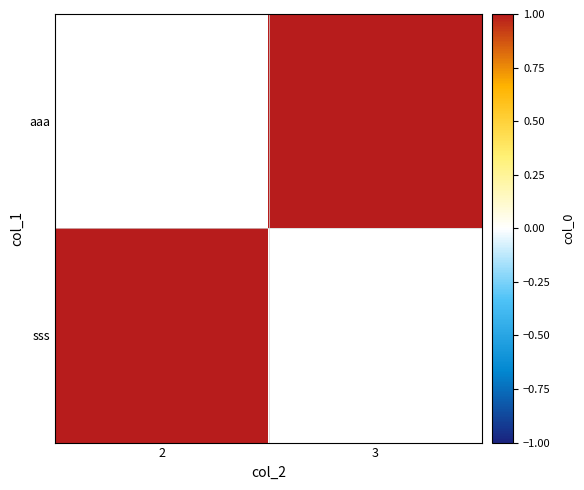

Is it true that sss equals 1.5 at 2?

False